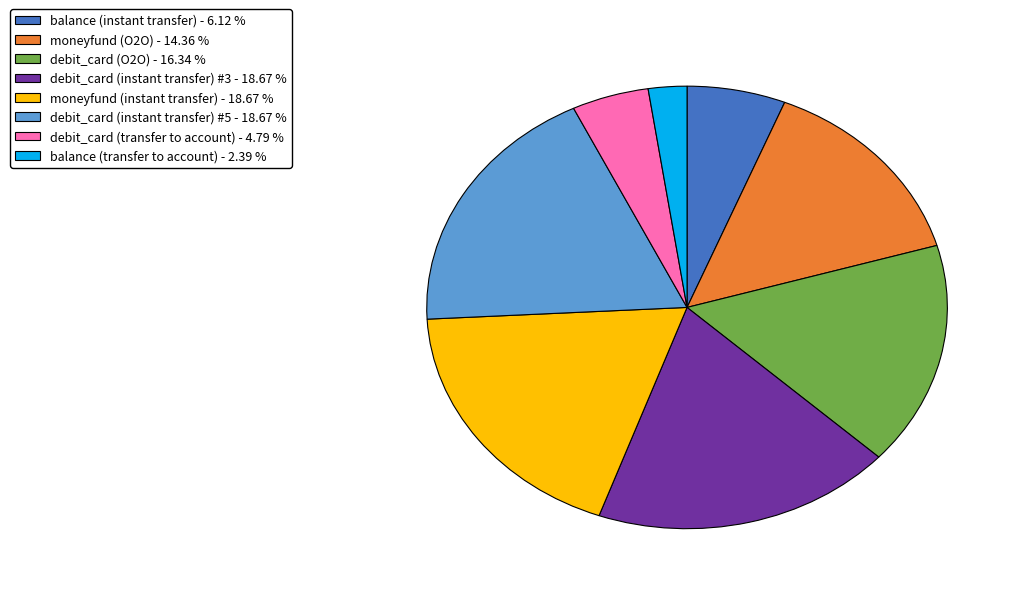

Is the sum of debit_card (instant transfer) #5 and balance (instant transfer) greater than half?

No